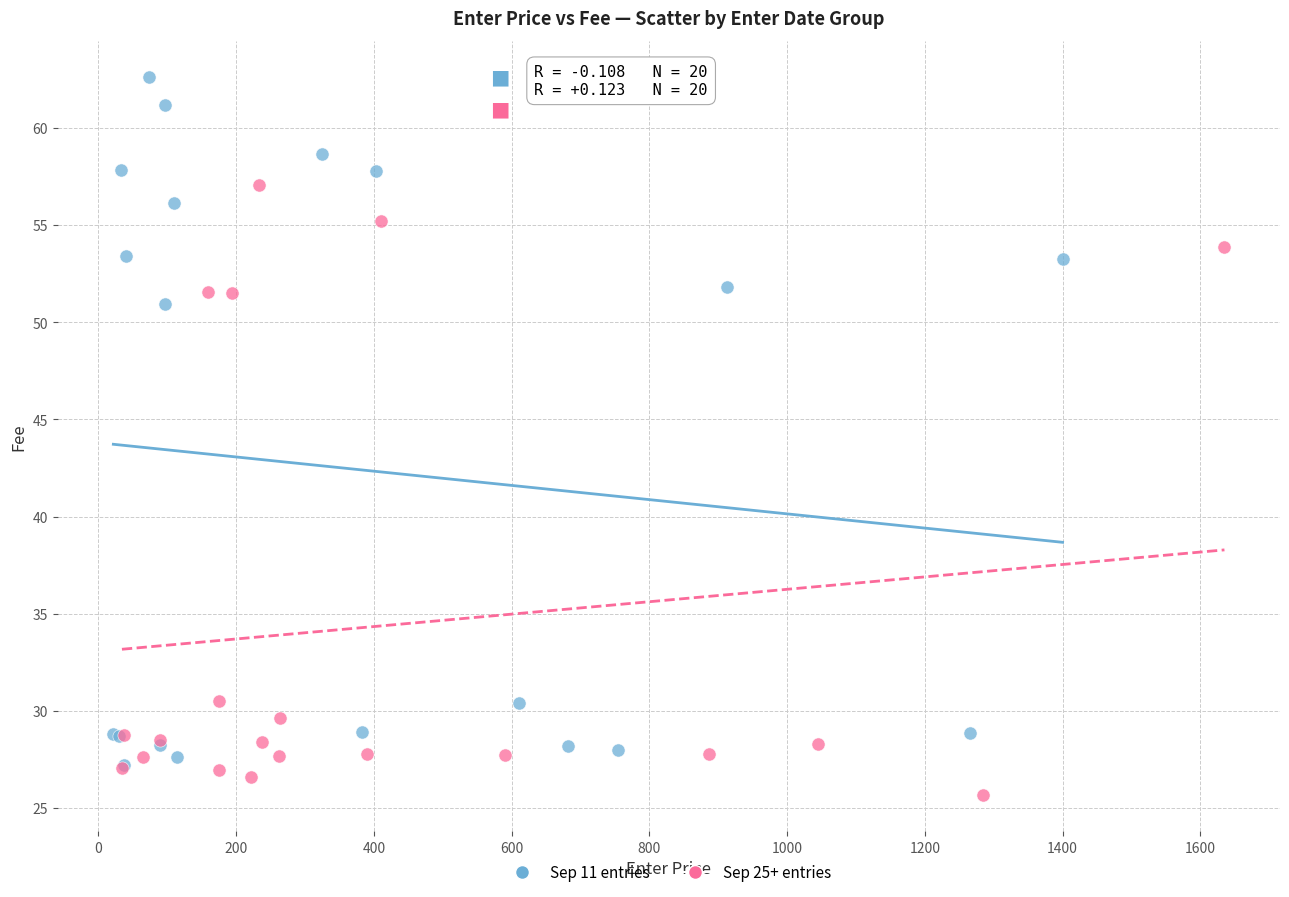

Which series reaches the minimum Y coordinate?

Sep 25+ entries